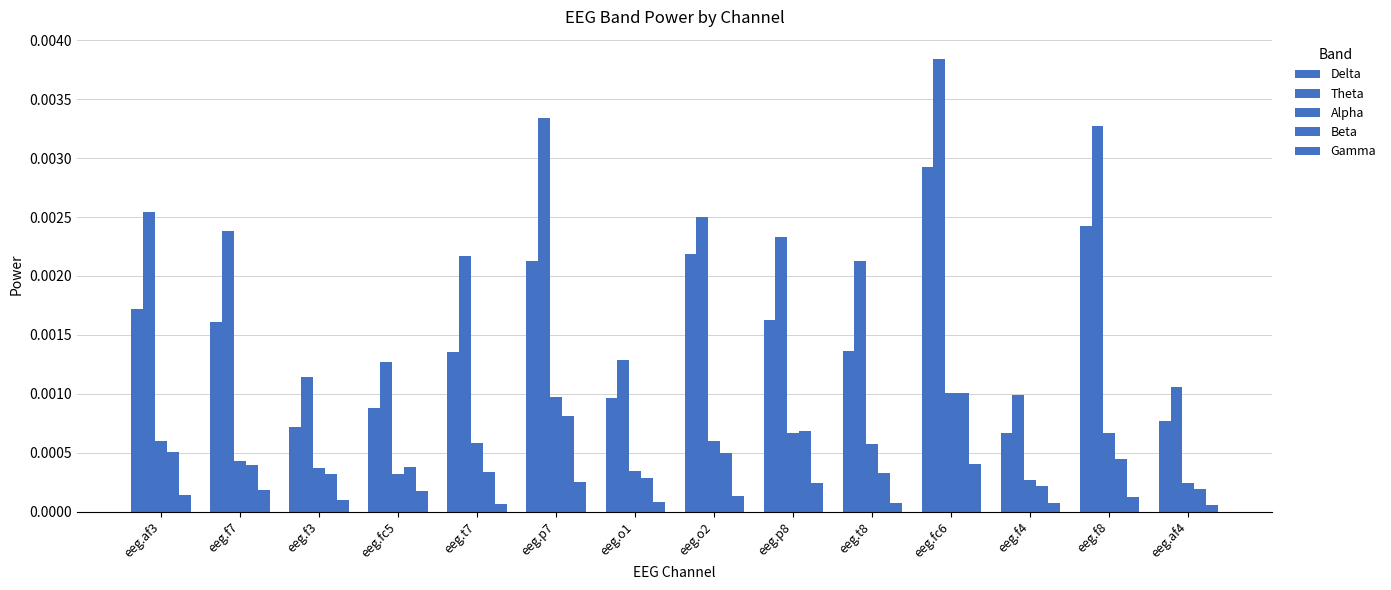

Count the Alpha values in the range 0 to 1.

14